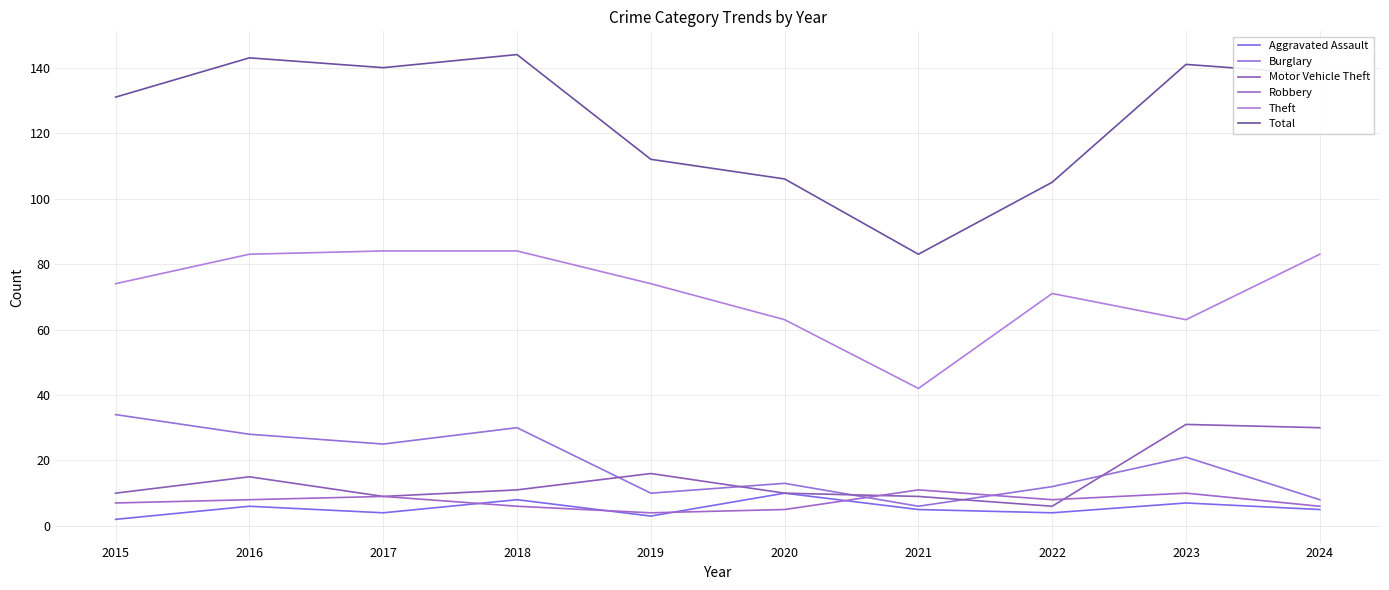

True or false: Burglary and Aggravated Assault intersect in this chart.

False